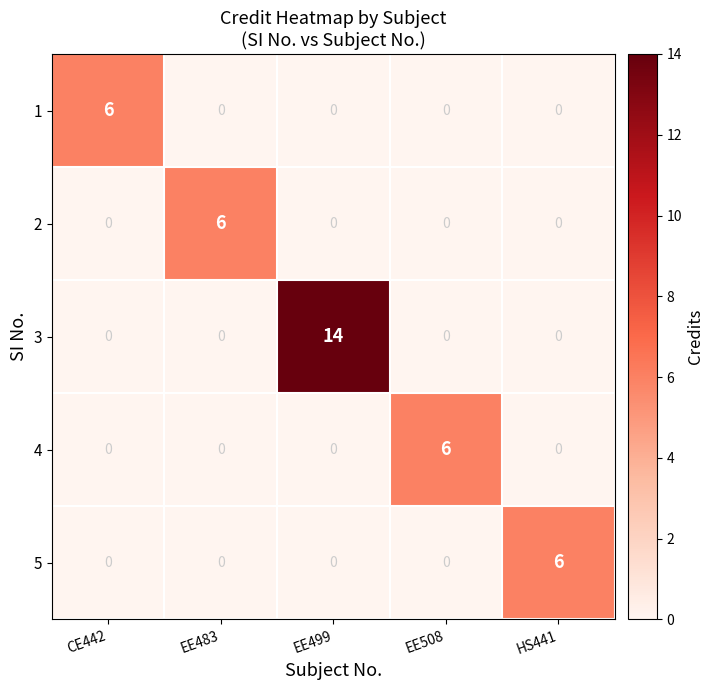

What is the difference between the highest and lowest values at HS441?

6